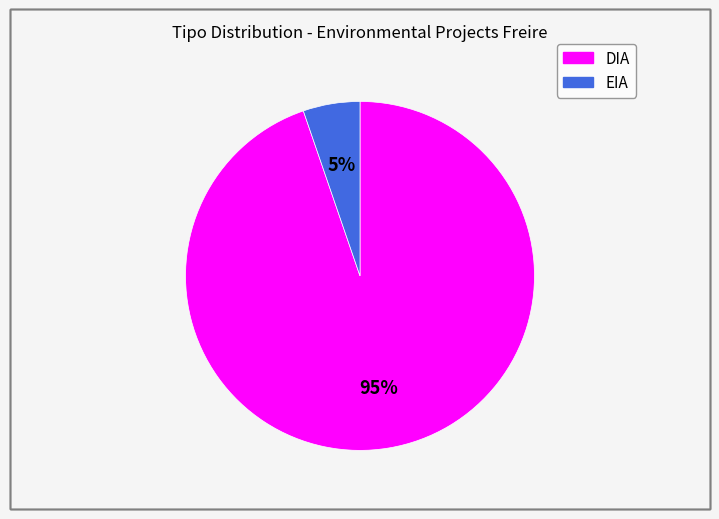

True or false: EIA accounts for 1% of the total.

False